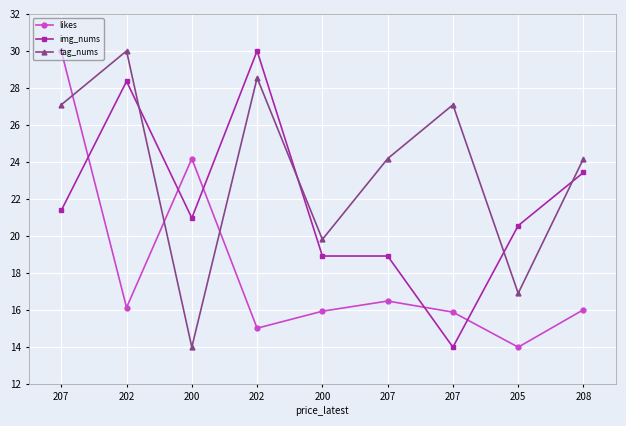

True or false: img_nums and likes intersect in this chart.

True